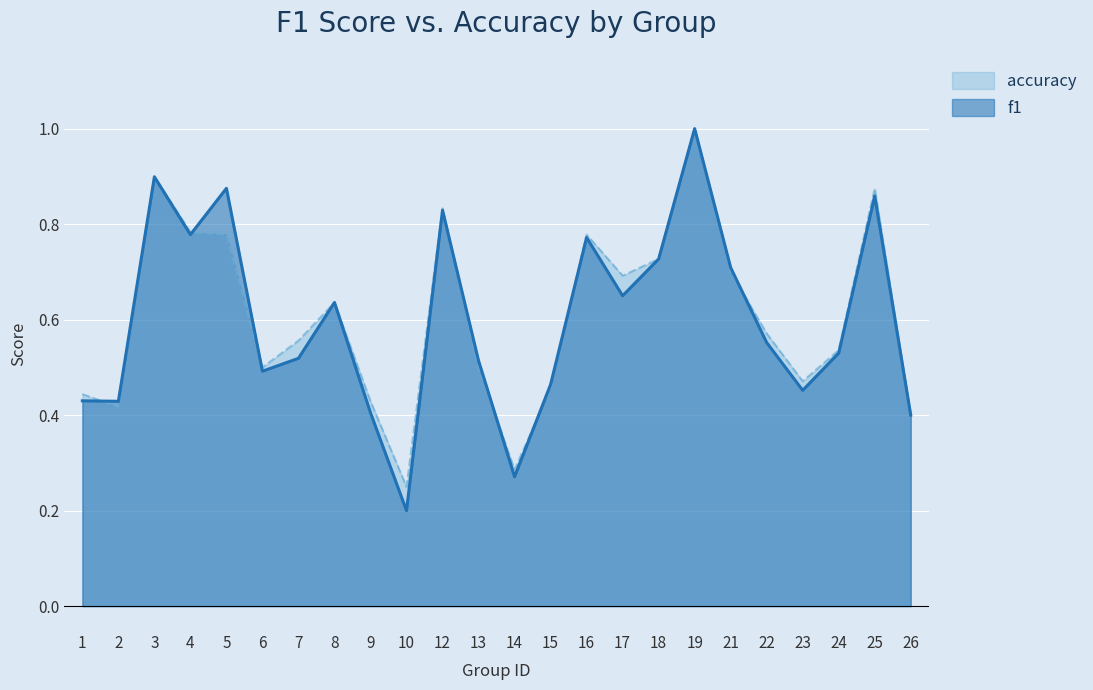

How many interior local peaks does the f1 series have?

7